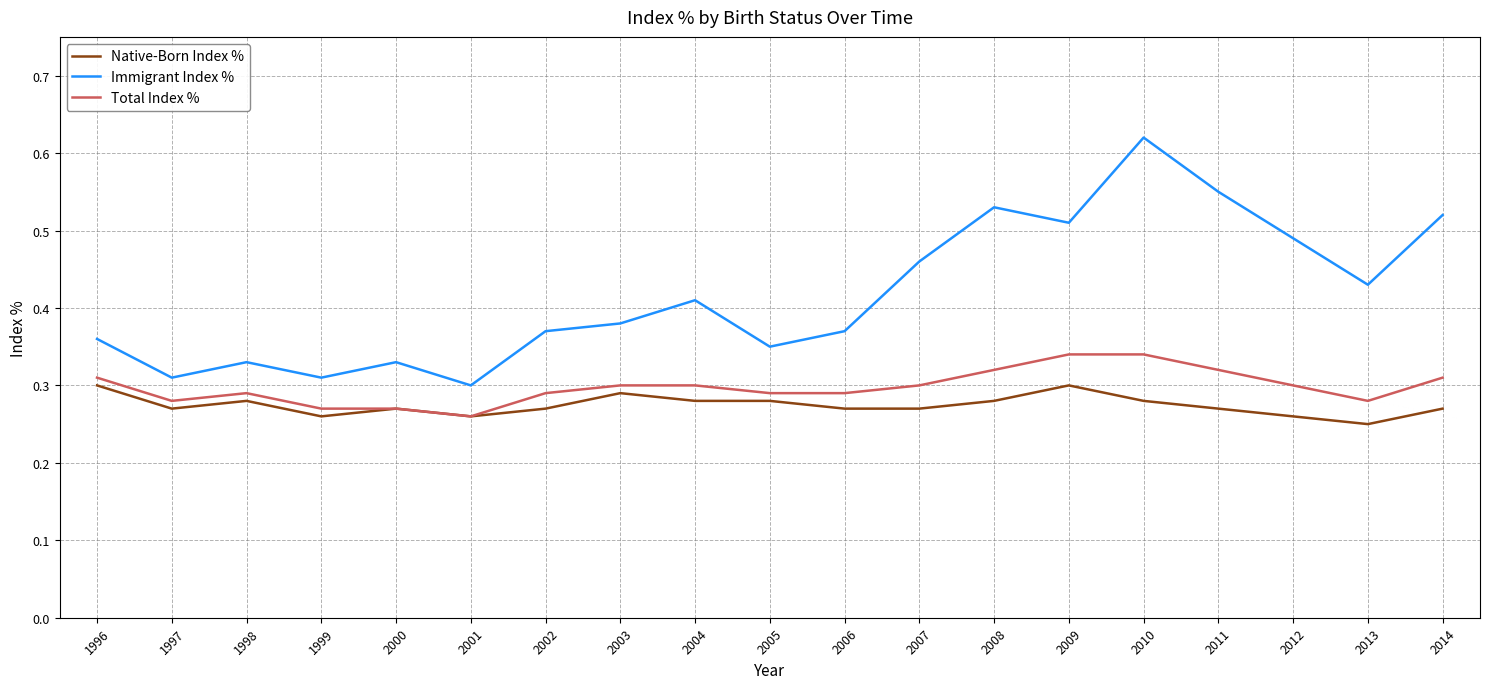

True or false: Total Index % has a value of 0.4 at 2005.

False